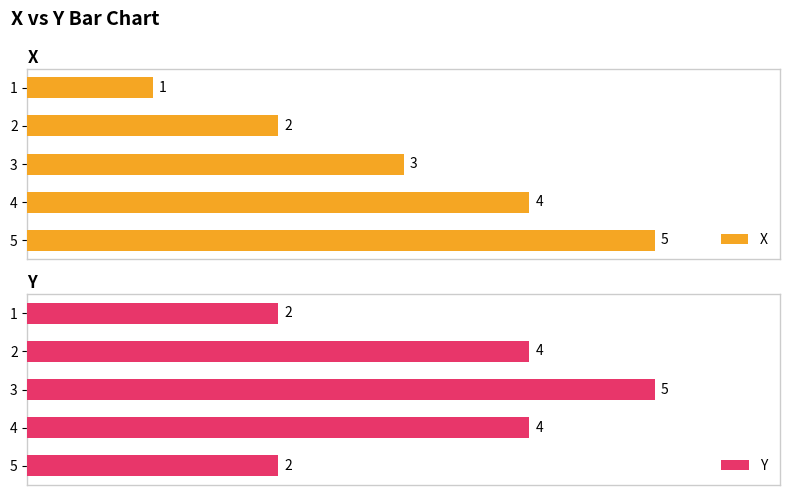

Are the bars horizontal?

Yes